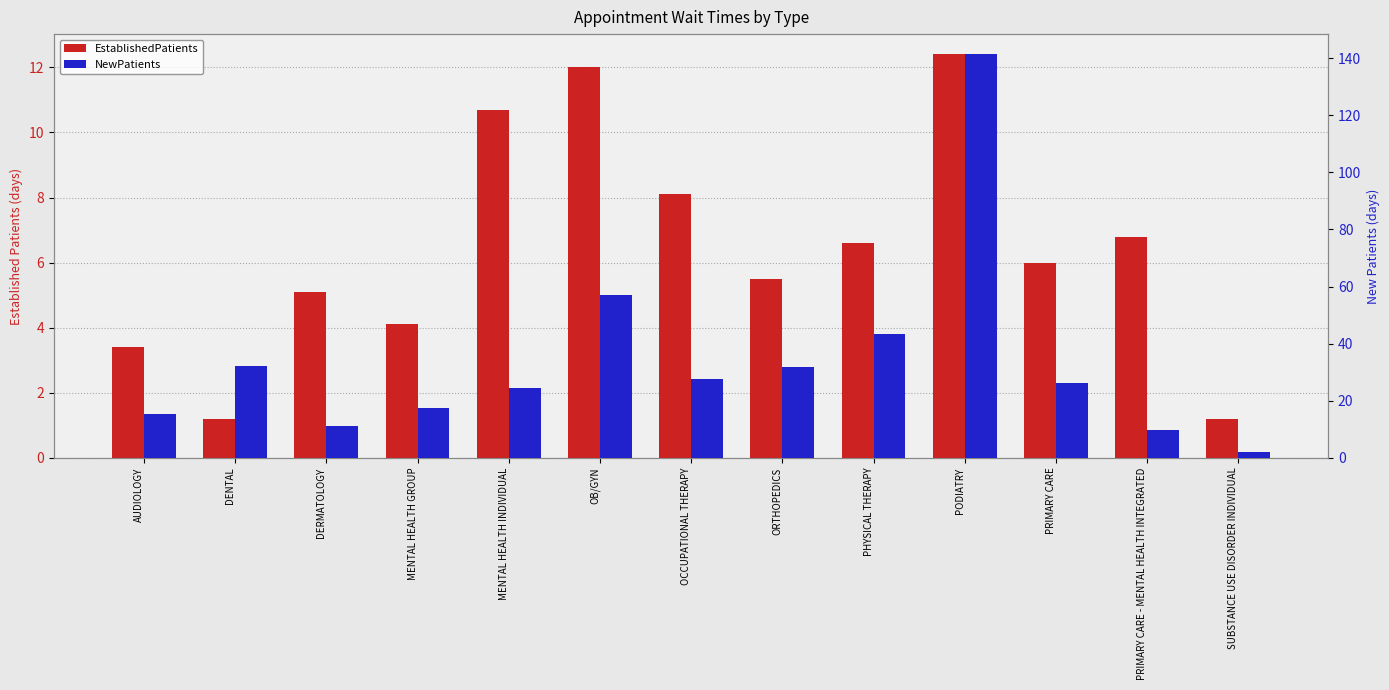

Where does the NewPatients series first go above 26?

DENTAL